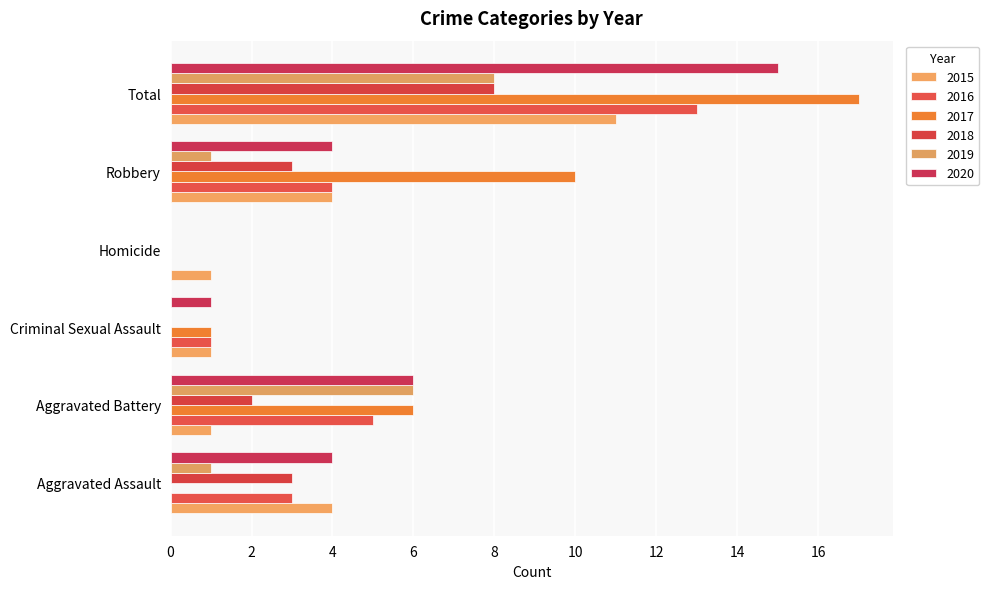

At which label is 2020 closest to 7?

Aggravated Battery